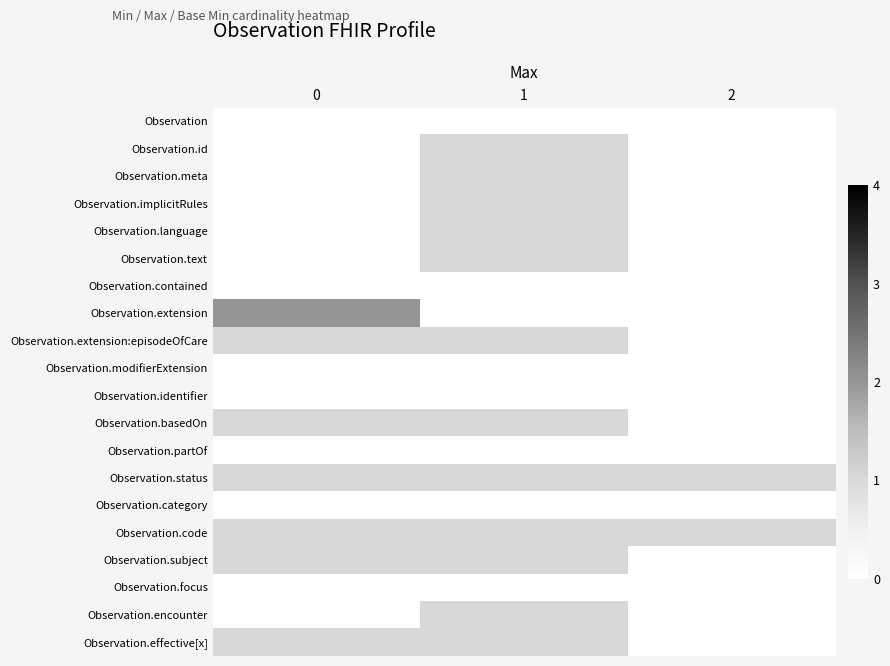

Rank the series by their maximum value, from lowest to highest.

Observation, Observation.contained, Observation.modifierExtension, Observation.identifier, Observation.partOf, Observation.category, Observation.focus, Observation.id, Observation.meta, Observation.implicitRules, Observation.language, Observation.text, Observation.extension:episodeOfCare, Observation.basedOn, Observation.status, Observation.code, Observation.subject, Observation.encounter, Observation.effective[x], Observation.extension